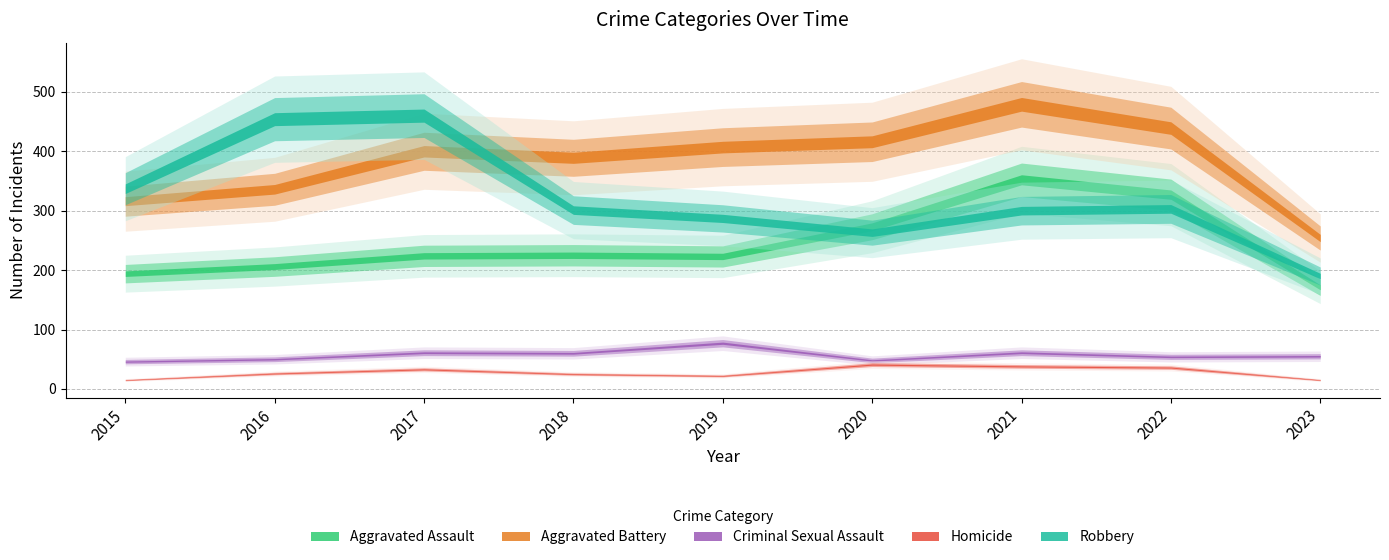

Does the chart have visible grid lines?

Yes